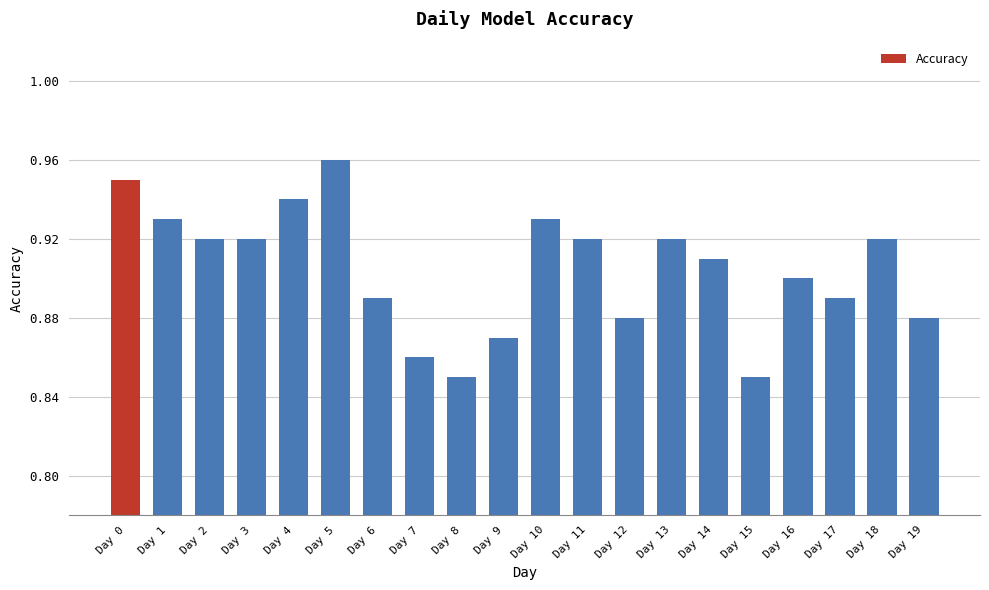

Which has a higher value, Day 11 or Day 10?

Day 10